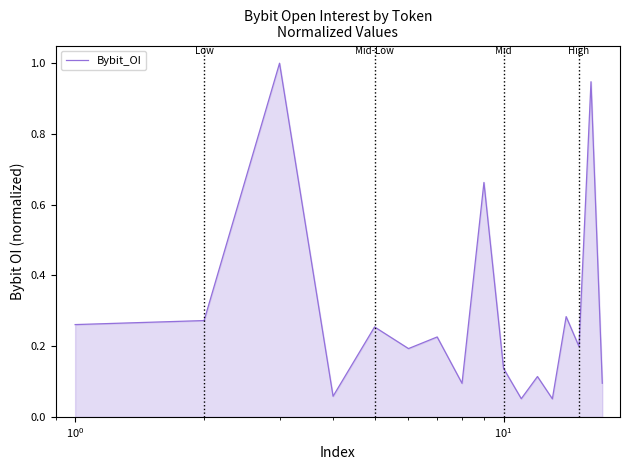

How many interior local peaks (higher than both neighbors) does the data have?

7